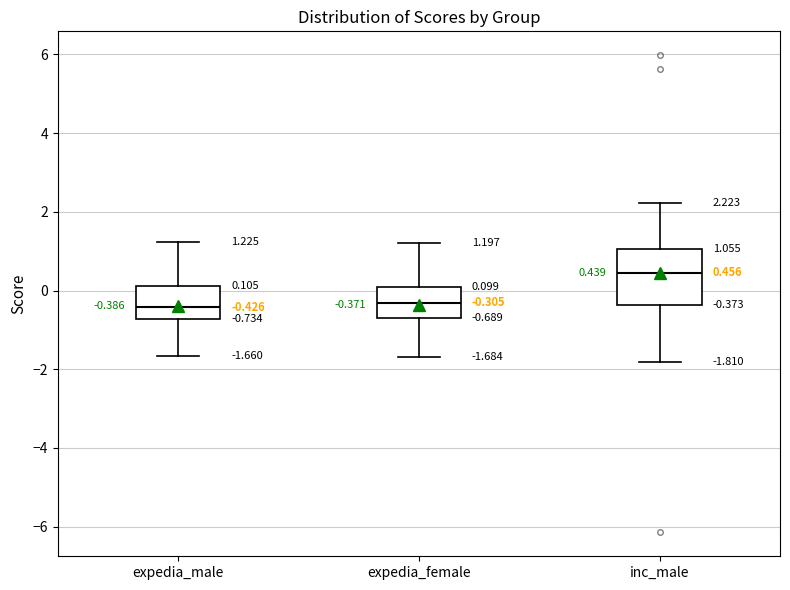

Comparing the boxes themselves (not the whiskers), which one is the tallest?

inc_male